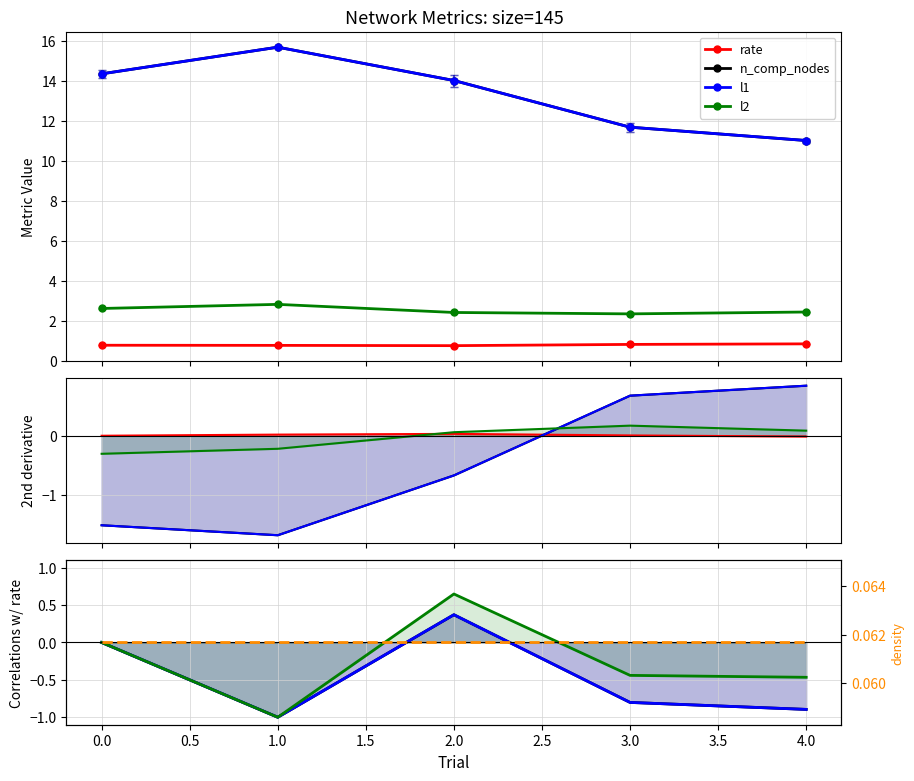

Is it true that l2 equals 1.0 at 2.0?

False